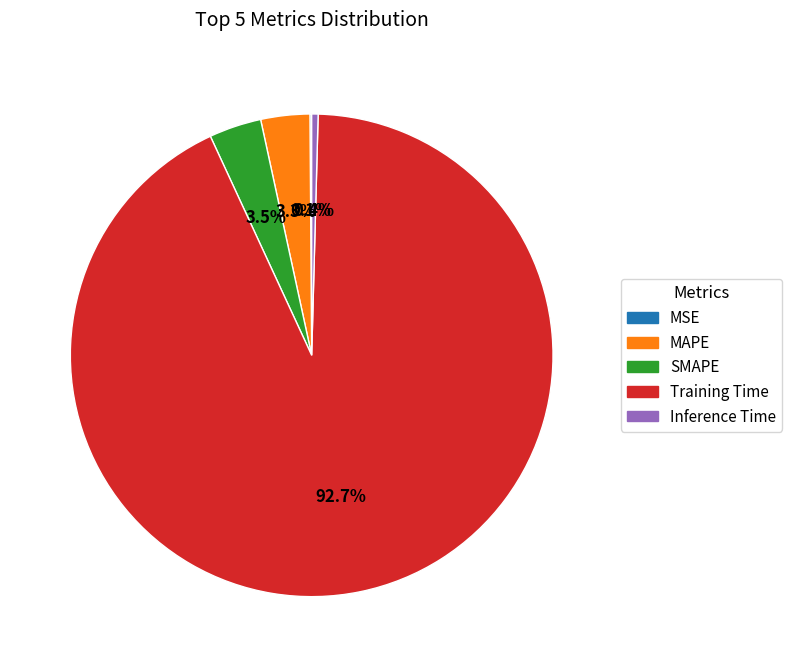

Which category has the biggest portion of the pie?

Training Time